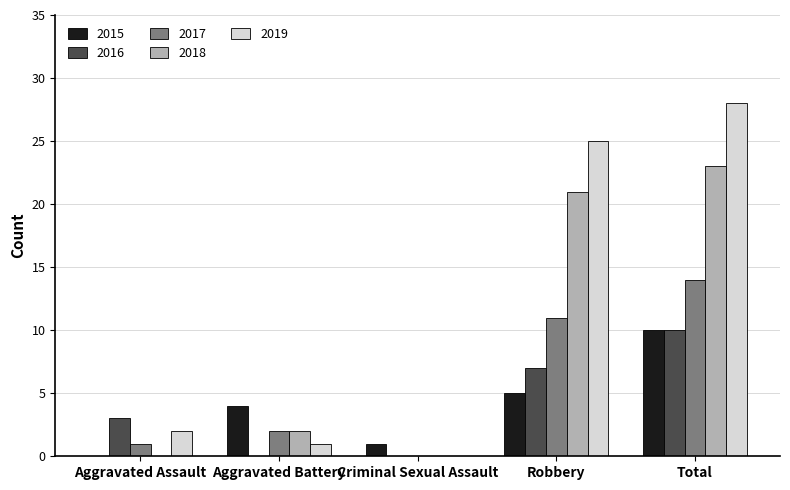

What is the maximum value for 2016?

10